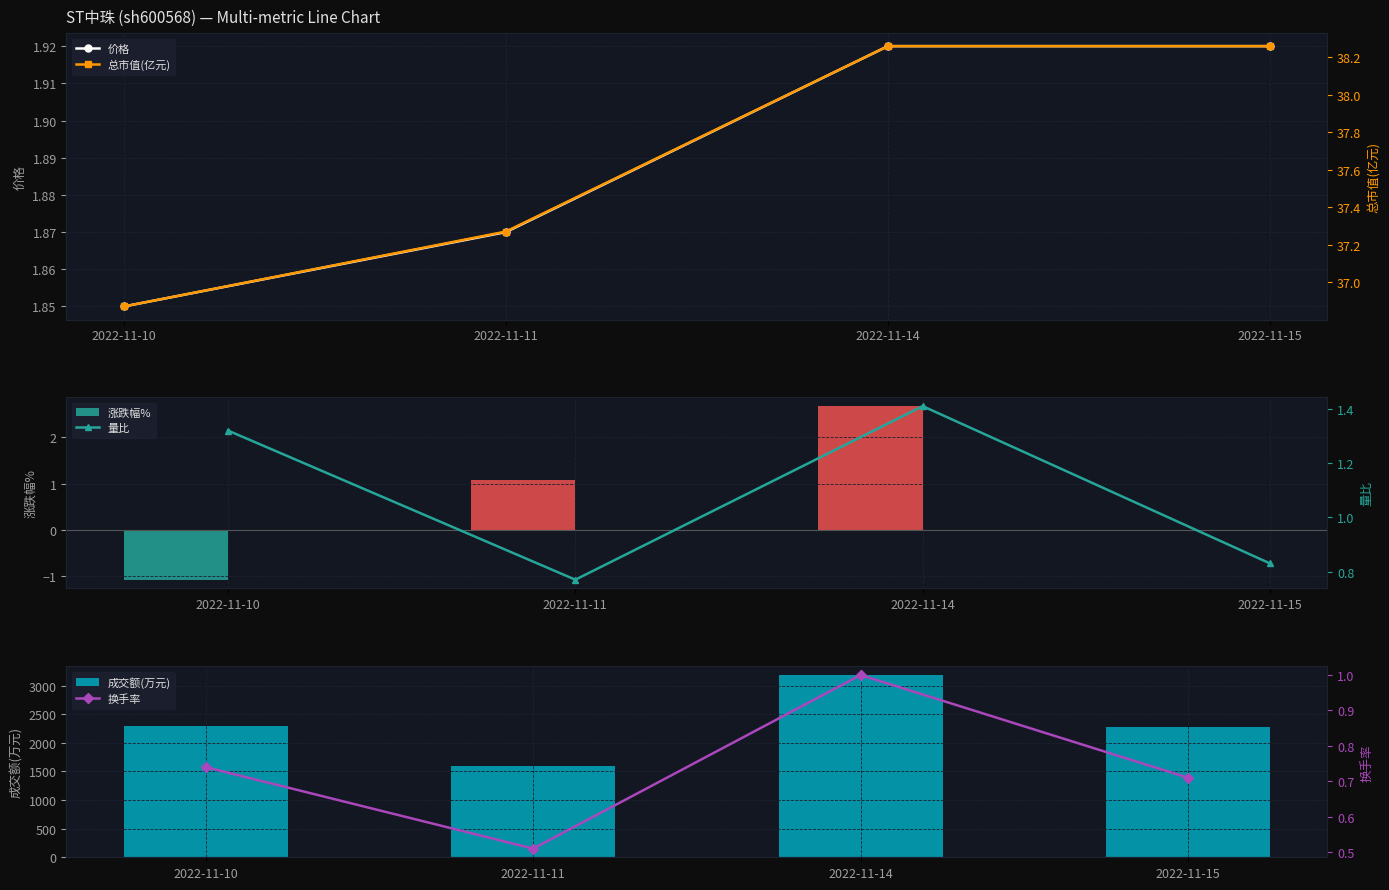

What is the difference between the maximum and minimum values in the 成交额(万元) series?

1583